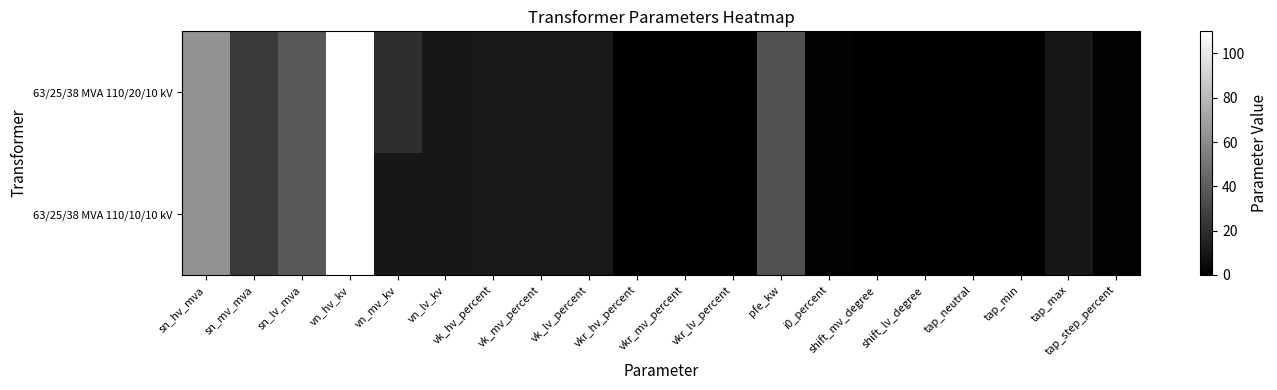

Reading right to left, list all the values displayed in this chart.

63/25/38 MVA 110/20/10 kV: tap_step_percent=1.2	tap_max=10.0	tap_min=0.0	tap_neutral=0.0	shift_lv_degree=0.0	shift_mv_degree=0.0	i0_percent=0.9	pfe_kw=35.0	vkr_lv_percent=0.3	vkr_mv_percent=0.3	vkr_hv_percent=0.3	vk_lv_percent=10.4	vk_mv_percent=10.4	vk_hv_percent=10.4	vn_lv_kv=10.0	vn_mv_kv=20.0	vn_hv_kv=110.0	sn_lv_mva=38.0	sn_mv_mva=25.0	sn_hv_mva=63.0
63/25/38 MVA 110/10/10 kV: tap_step_percent=1.2	tap_max=10.0	tap_min=0.0	tap_neutral=0.0	shift_lv_degree=0.0	shift_mv_degree=0.0	i0_percent=0.9	pfe_kw=35.0	vkr_lv_percent=0.3	vkr_mv_percent=0.3	vkr_hv_percent=0.3	vk_lv_percent=10.4	vk_mv_percent=10.4	vk_hv_percent=10.4	vn_lv_kv=10.0	vn_mv_kv=10.0	vn_hv_kv=110.0	sn_lv_mva=38.0	sn_mv_mva=25.0	sn_hv_mva=63.0